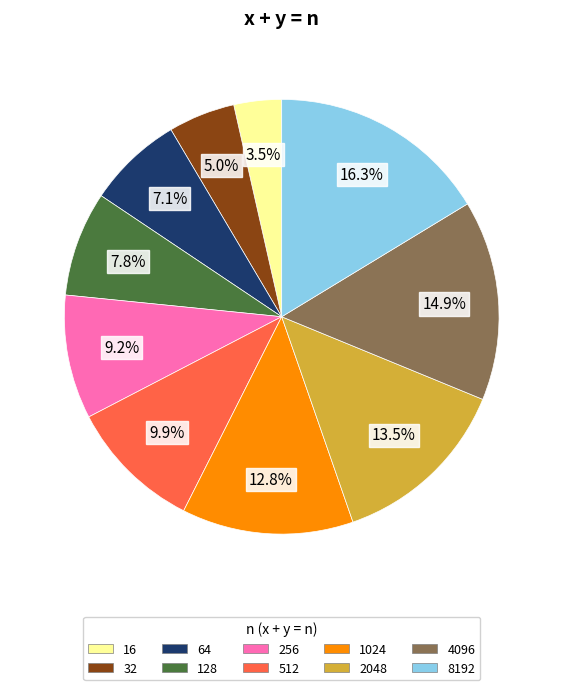

What is the smallest slice in the pie chart?

16